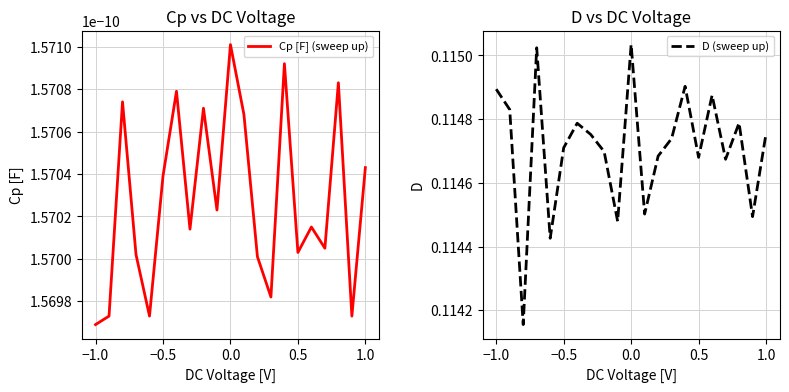

True or false: Cp [F] (sweep up) has more than 0 points higher than both neighbors.

True